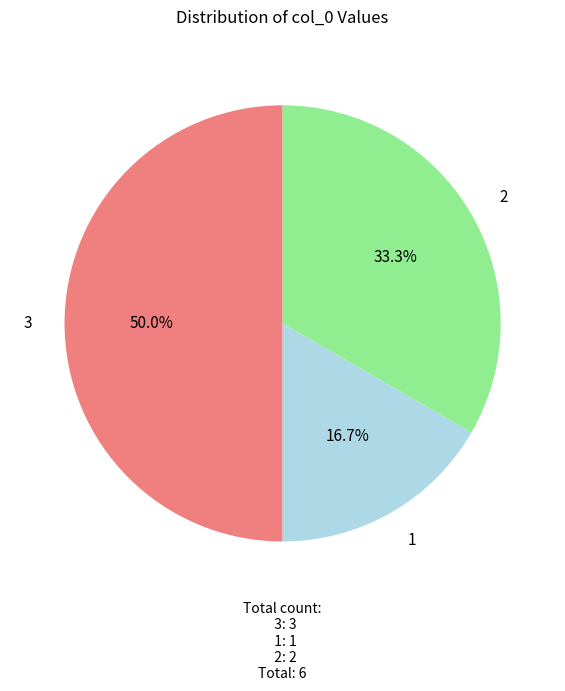

Is it true that 2 is 20% of the pie?

False